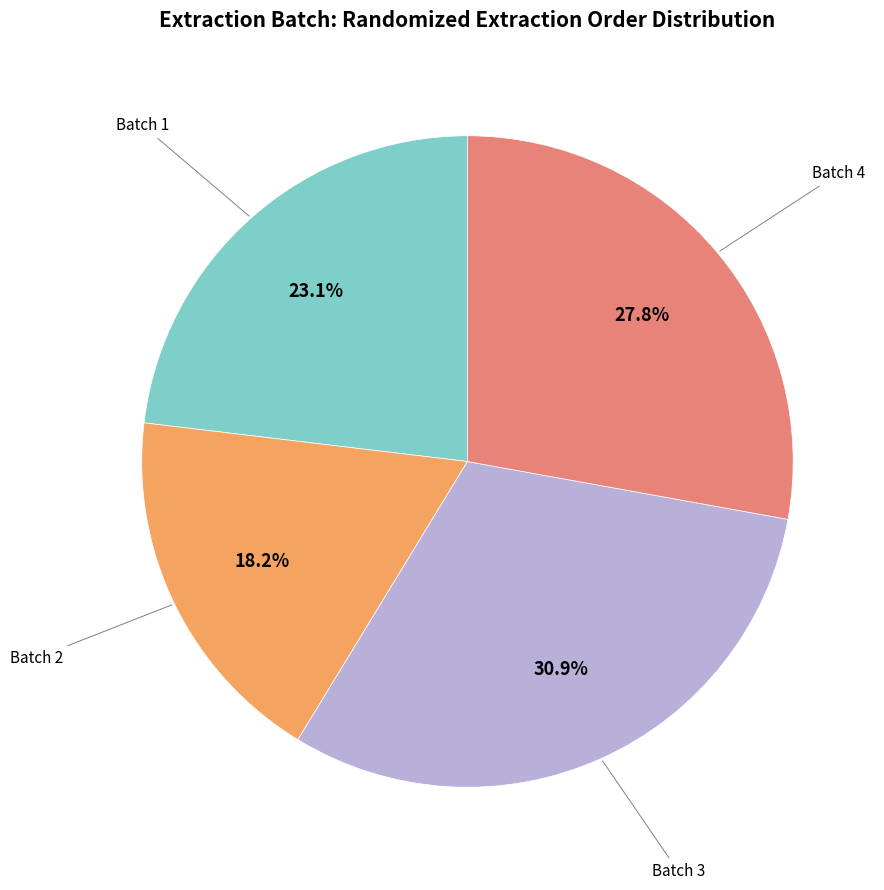

To the nearest percent, what is the difference between the largest and smallest slice percentages?

13%